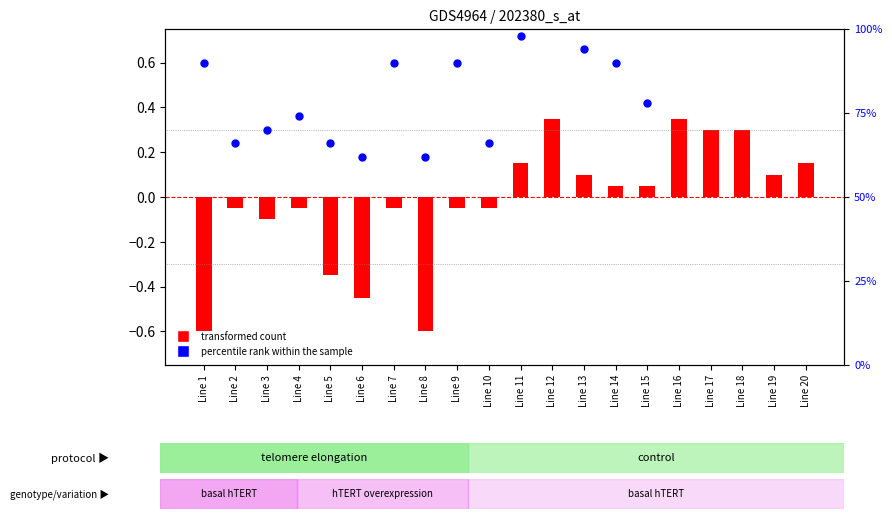

What is the total value across all series at Line 10?

0.2